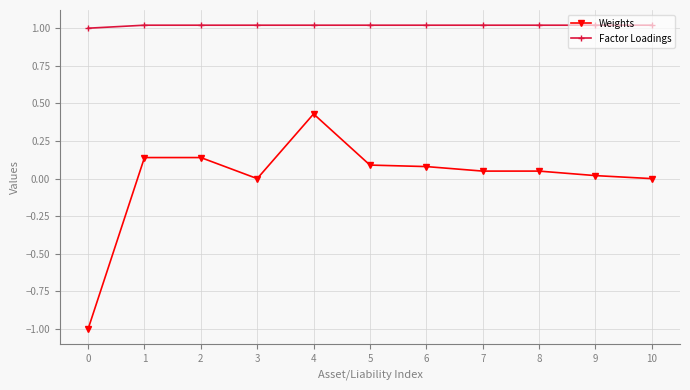

What is the maximum value shown in the chart?

1.0